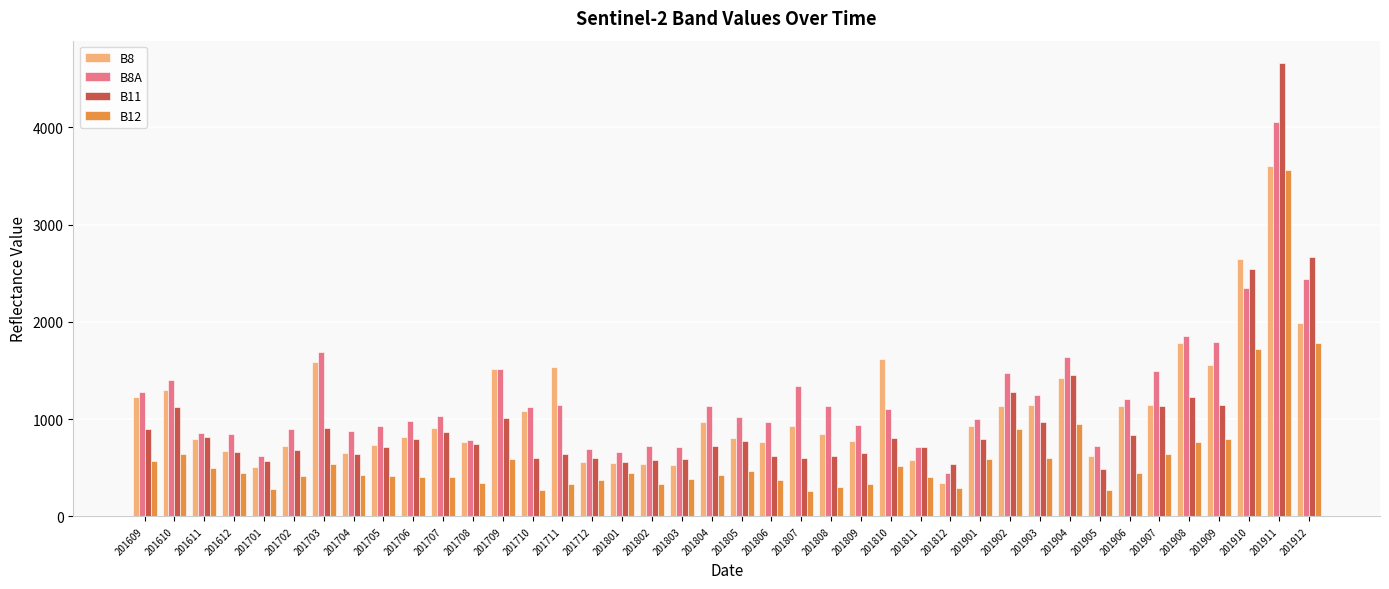

Rank the series by their maximum value, from highest to lowest.

B11, B8A, B8, B12